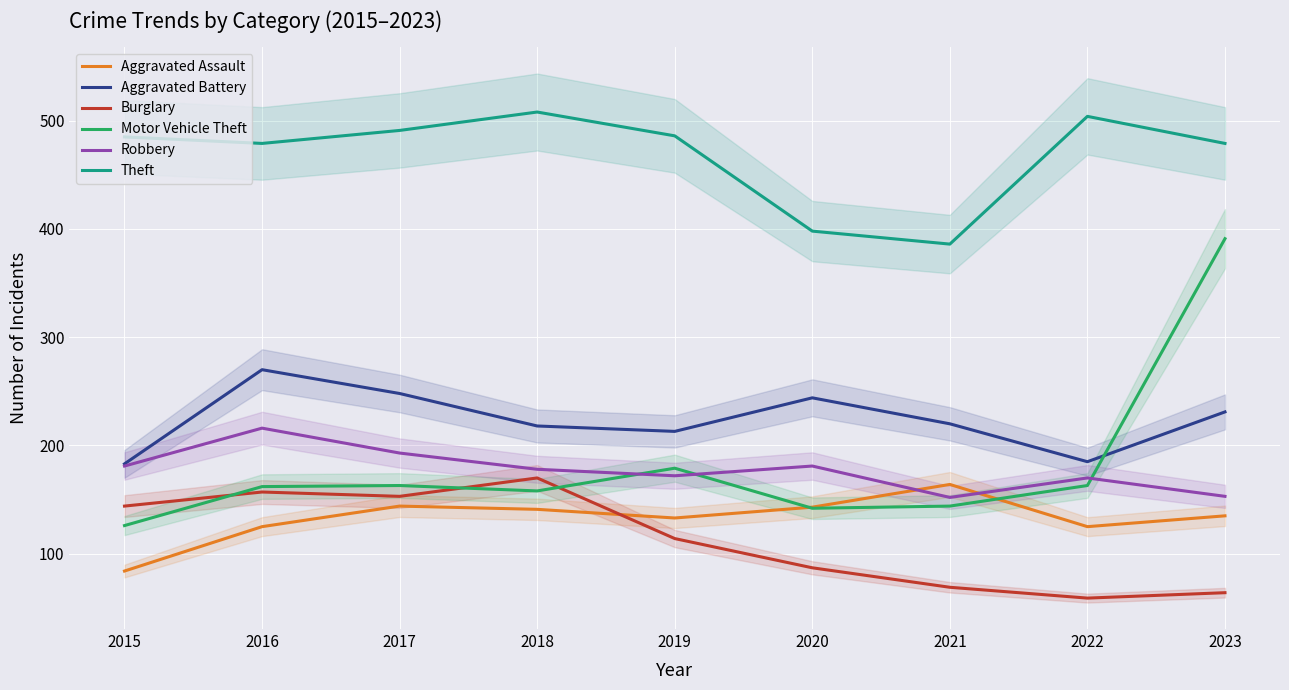

Which has a higher value, 2022 or 2015?

2022